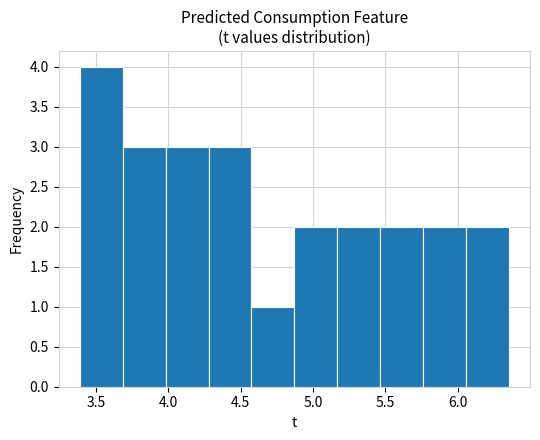

Reading left to right, list every bar in this chart as the range it spans on the x-axis followed by its height. Neither the bar edges nor the heights are printed on the chart, so give them approximately, as read against the axes.

3.40 to 3.70: 4
3.70 to 4.00: 3
4.00 to 4.30: 3
4.30 to 4.60: 3
4.60 to 4.85: 1
4.85 to 5.15: 2
5.15 to 5.45: 2
5.45 to 5.75: 2
5.75 to 6.05: 2
6.05 to 6.35: 2